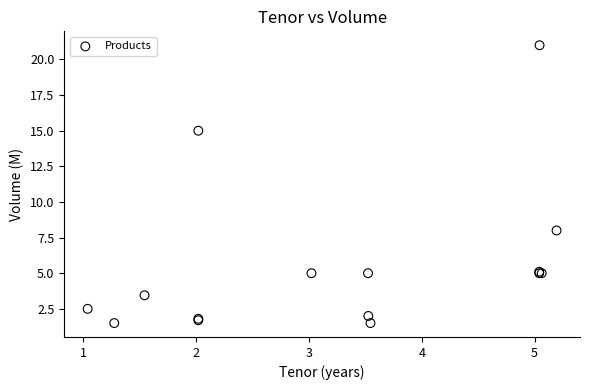

What Y value in the scatter plot is closest to 11?

8.0